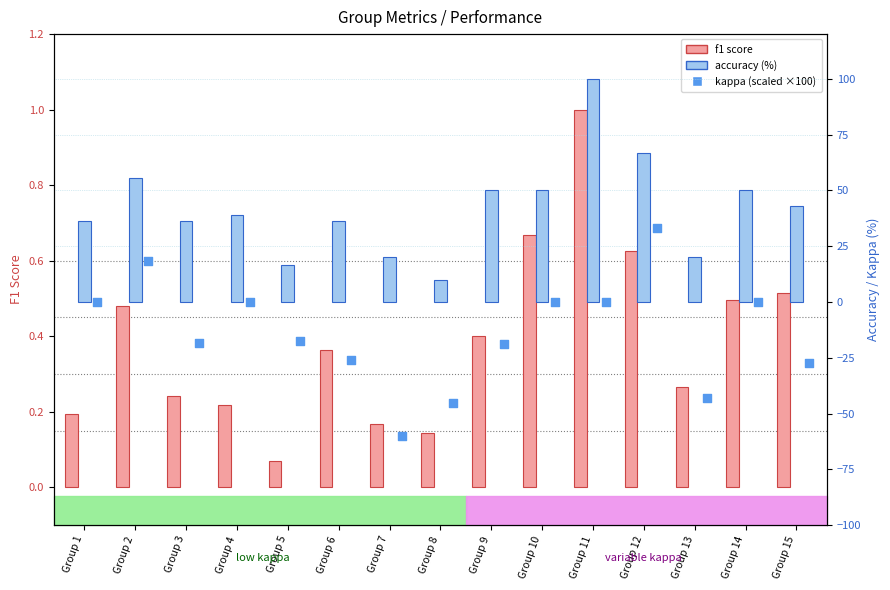

What is the total value across all series at Group 12?

100.6